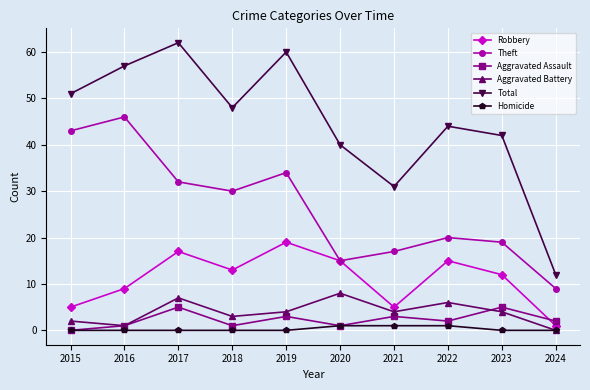

How many values in the Theft series are below 30?

5